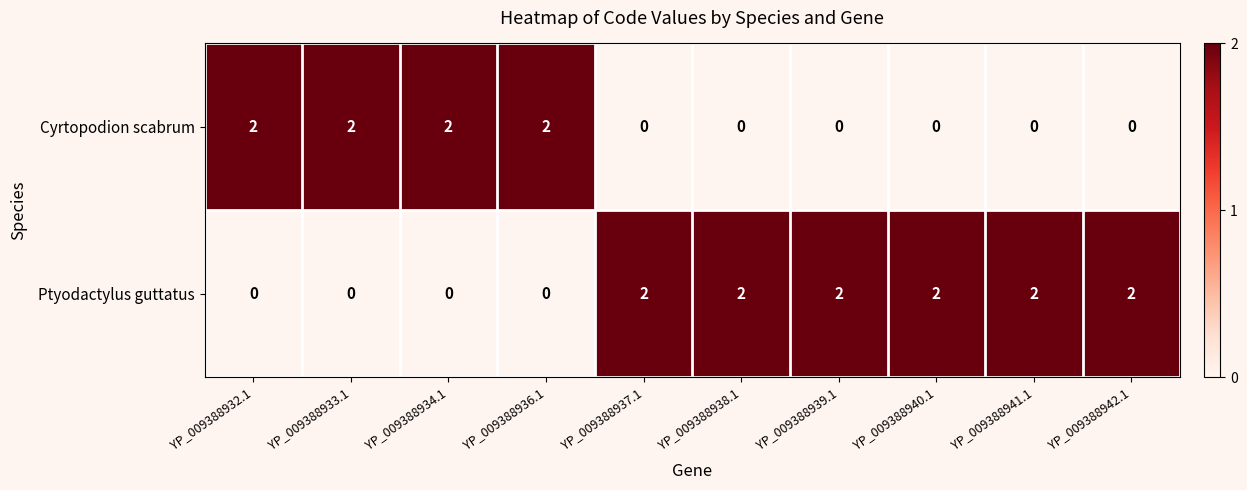

True or false: Ptyodactylus guttatus has a value of 2 at YP_009388937.1.

True